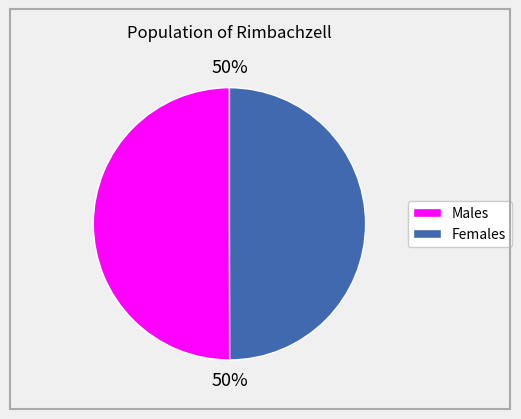

To the nearest percent, what is the average slice percentage?

50%